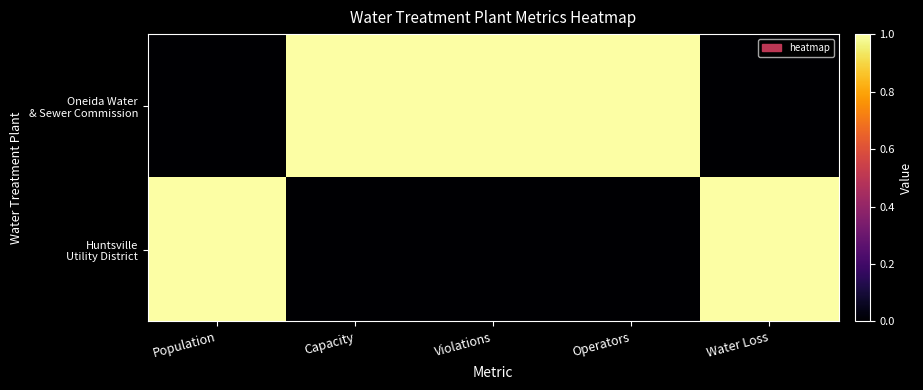

List the series in order of their overall mean, highest first.

Oneida Water & Sewer Commission, Huntsville Utility District